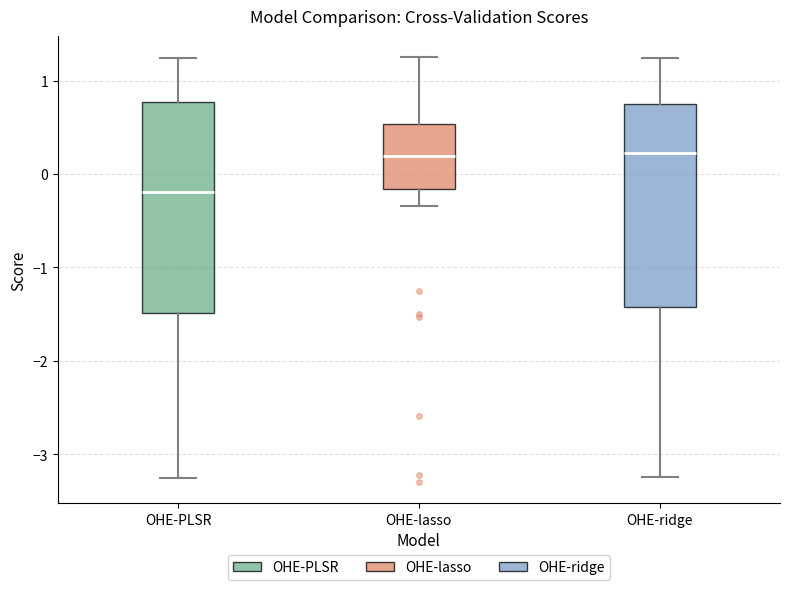

Where does the lower whisker of the box for OHE-PLSR end on the y-axis? The values are not printed on the chart, so give them approximately, as read against the axis.

-3.2